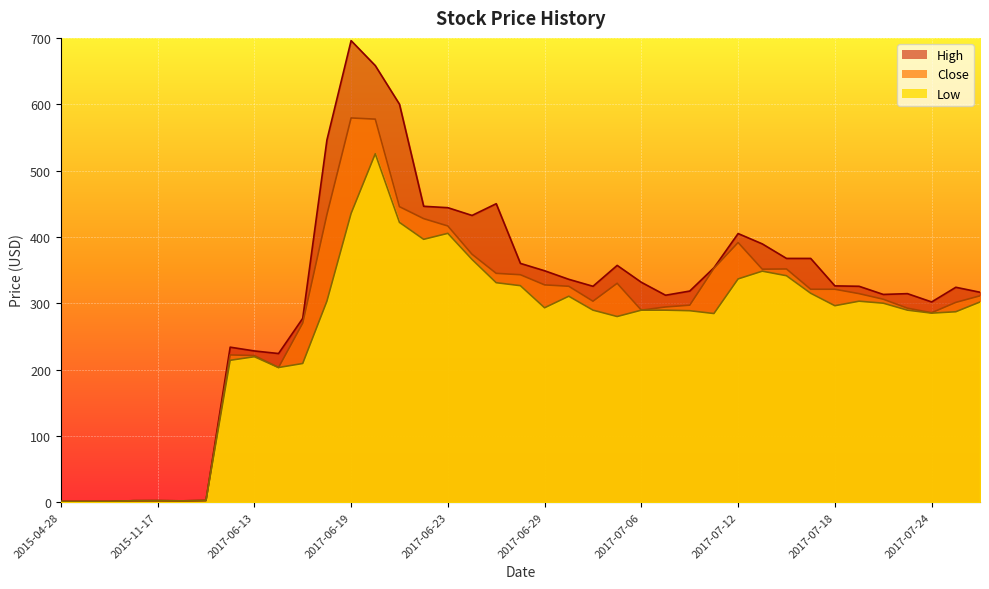

Which category has the highest value across all series?

2017-06-19